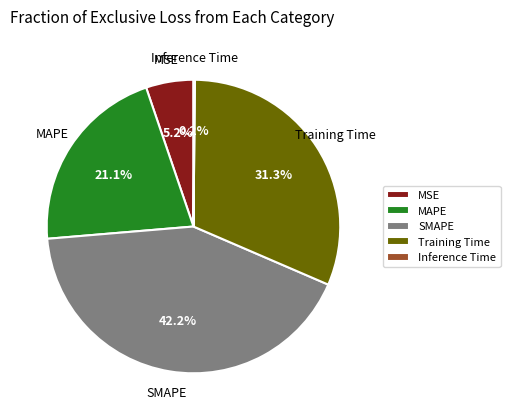

What portion of the pie excludes MSE?

94.8%